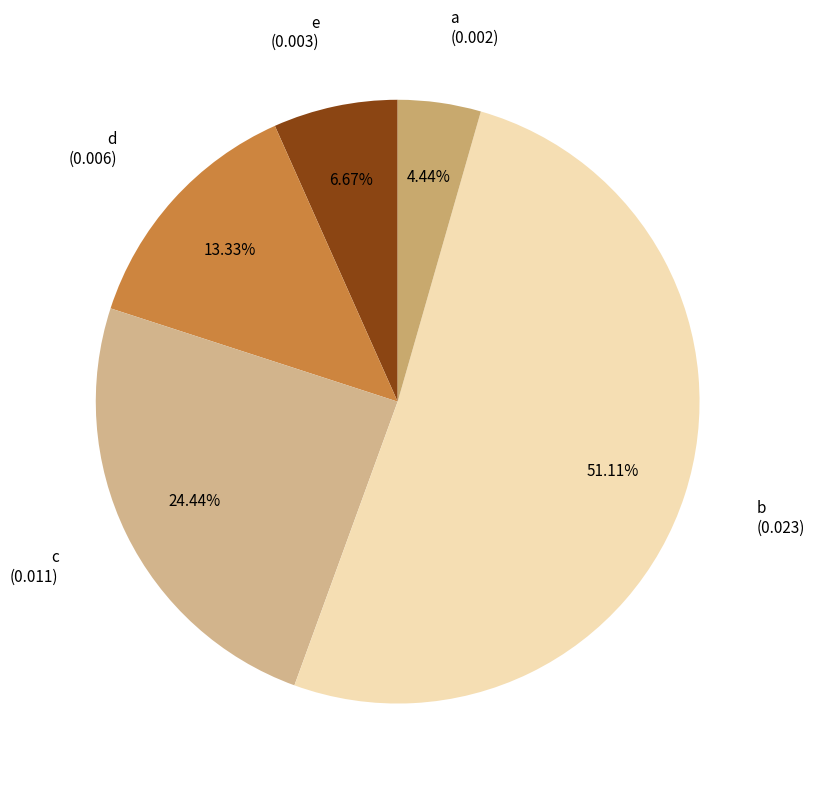

Does any single category account for the majority?

Yes